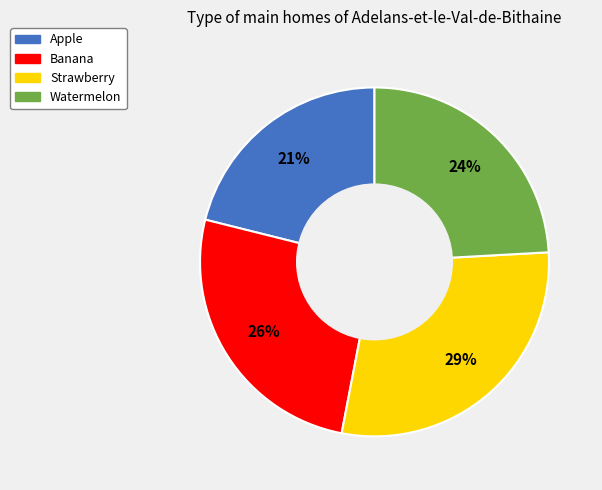

To the nearest percent, what percentage of the pie is Strawberry?

29%